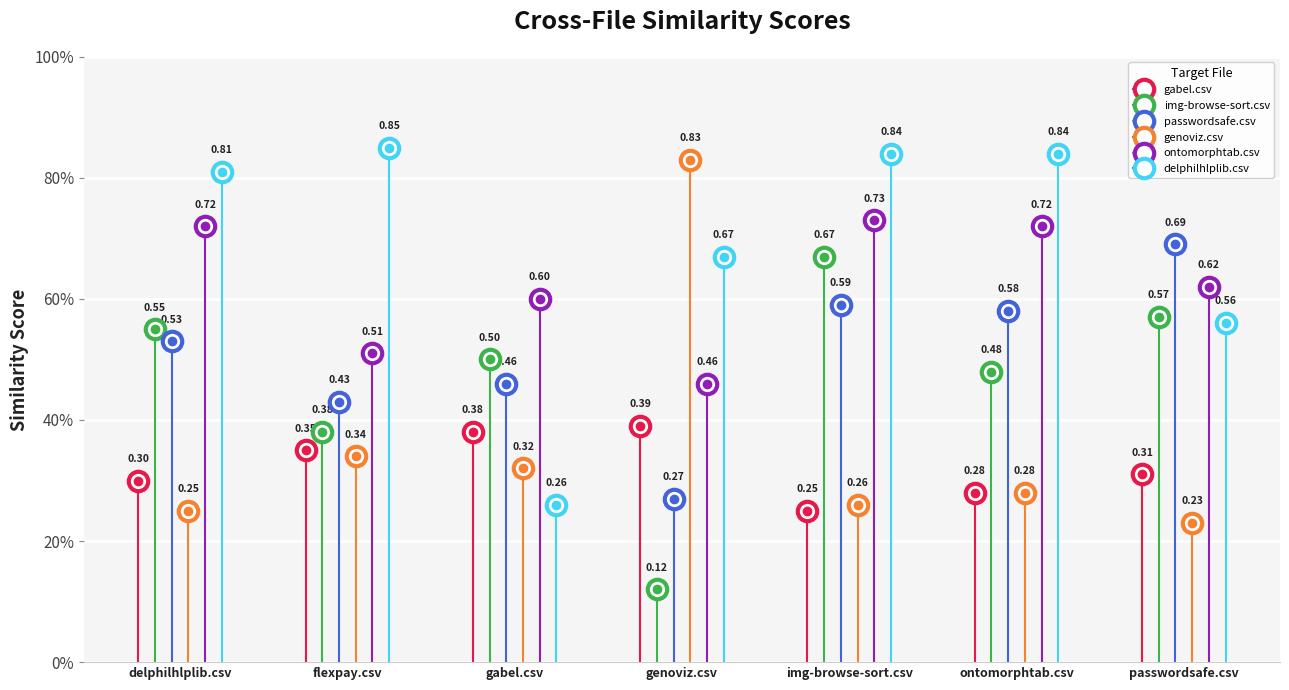

What is the difference between the maximum and minimum values in the passwordsafe.csv series?

0.4